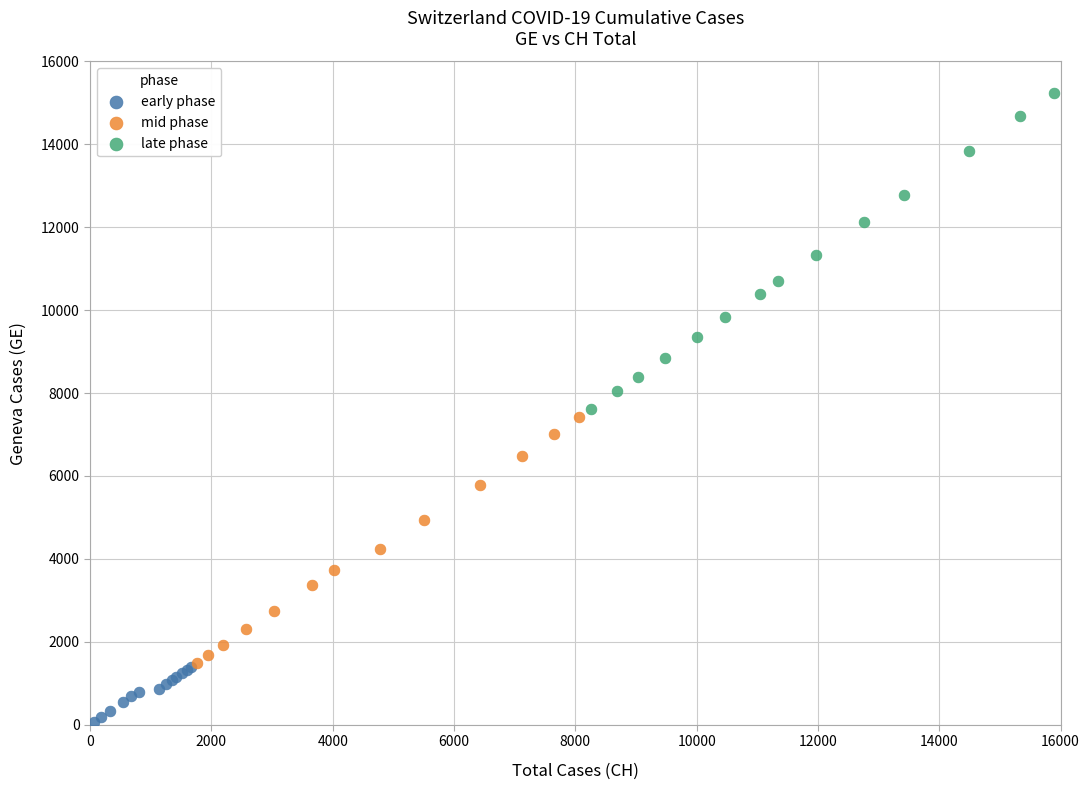

What are all the series names shown in the legend?

early phase, mid phase, late phase